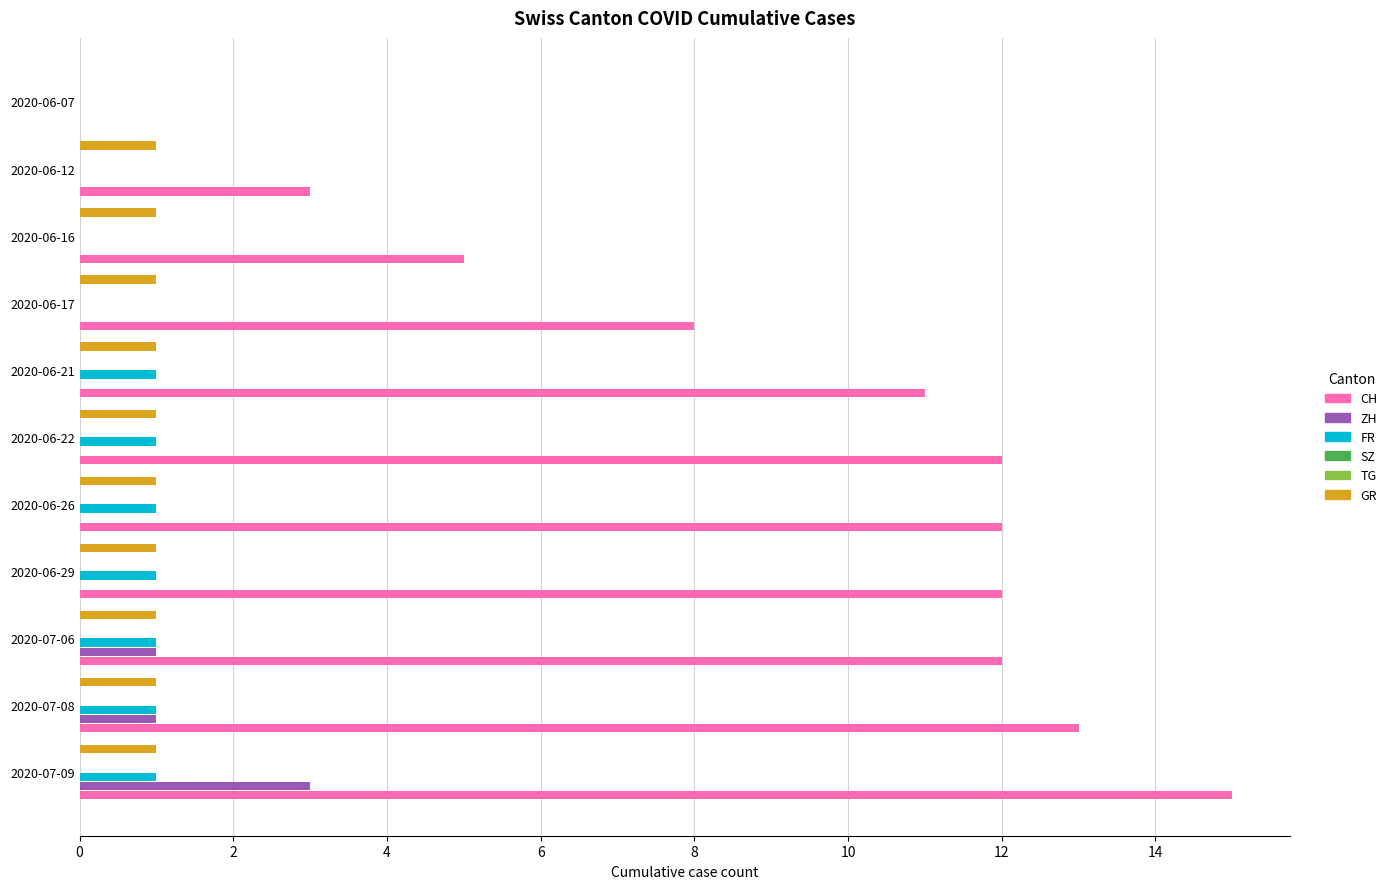

At 16, list the series in order from smallest to largest.

SZ, TG, ZH, FR, GR, CH